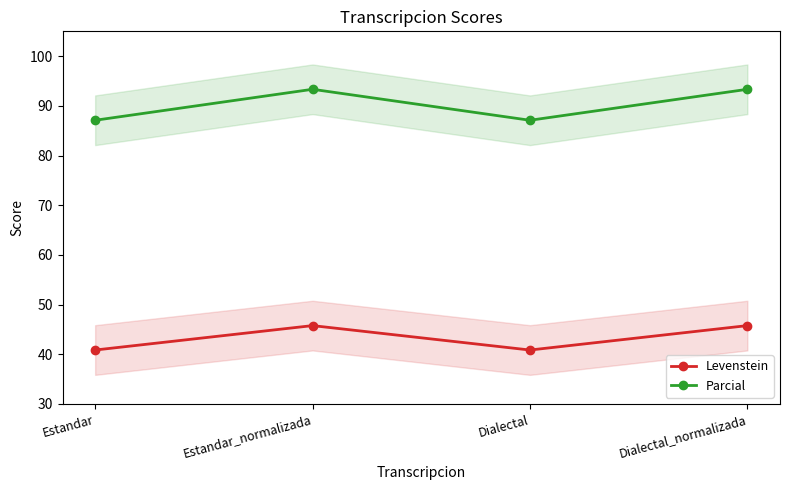

What value does the Levenstein series have at Dialectal_normalizada?

45.8